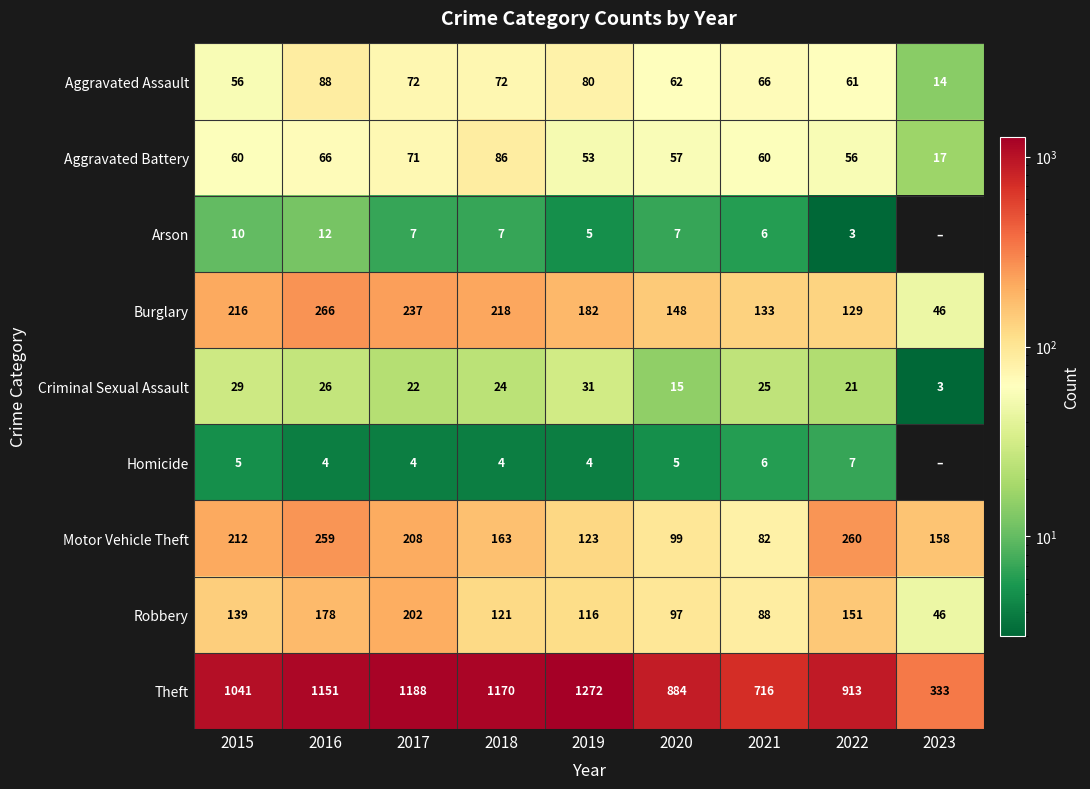

At which label does Theft reach its minimum?

2023